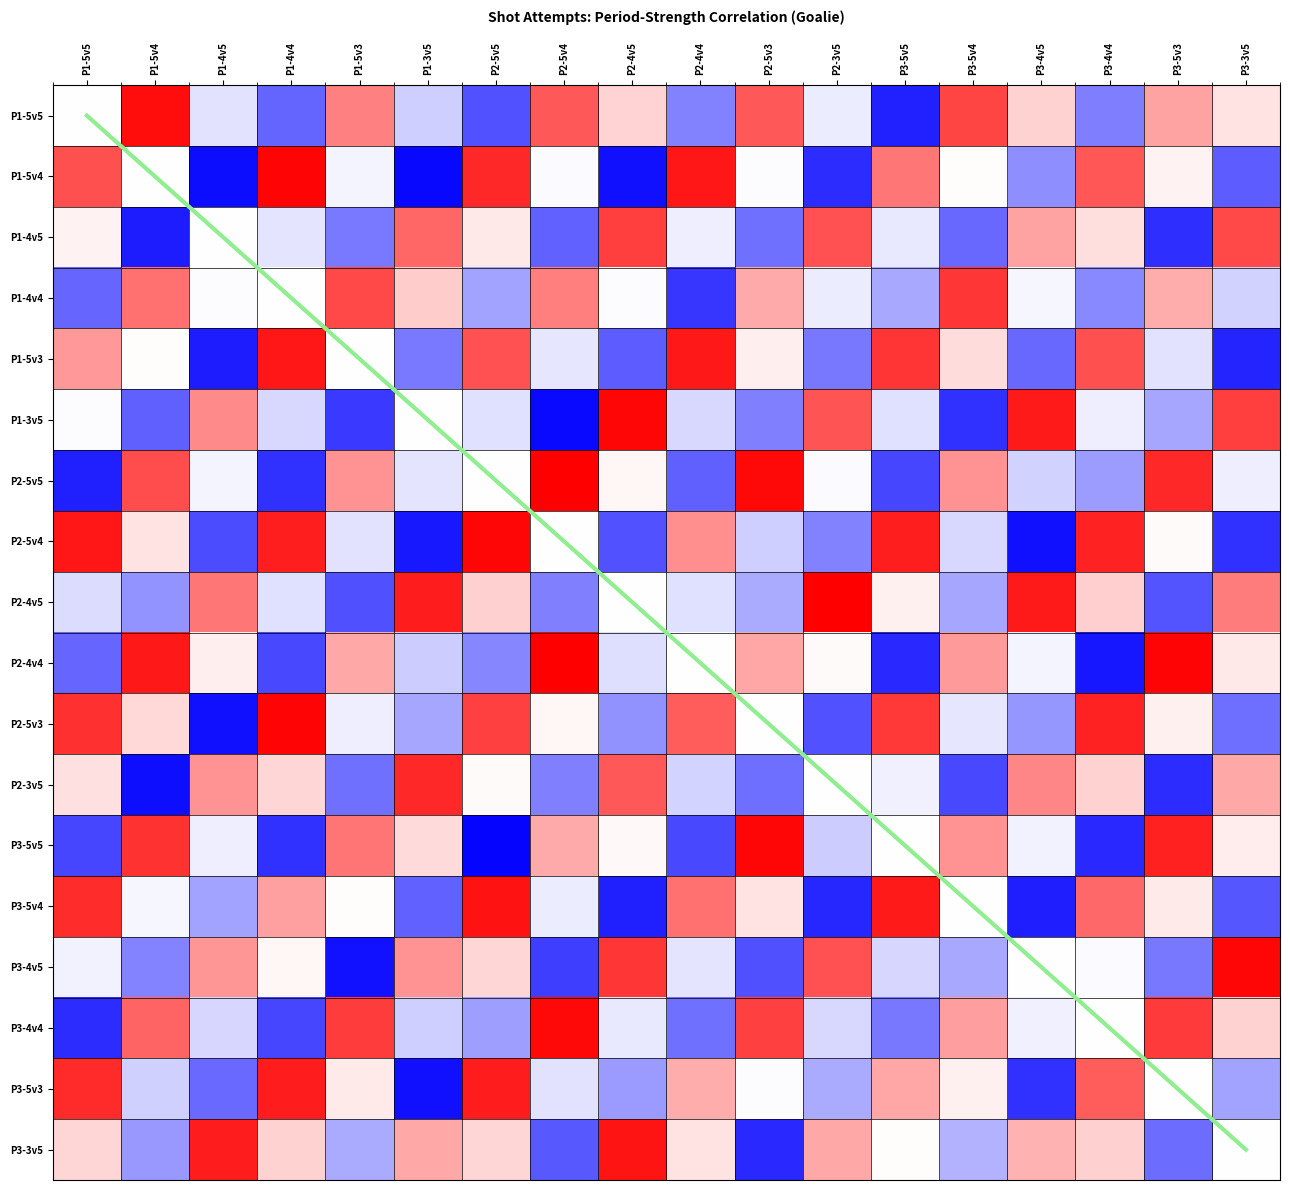

What is the sum of all P2-5v5 values?

-0.6